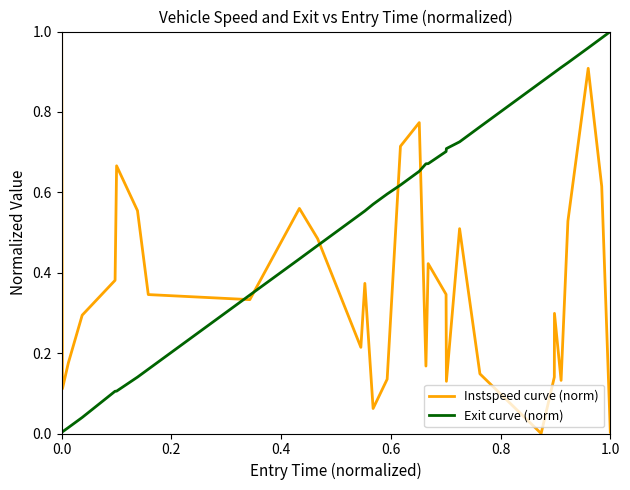

How many lines are shown in the chart?

2